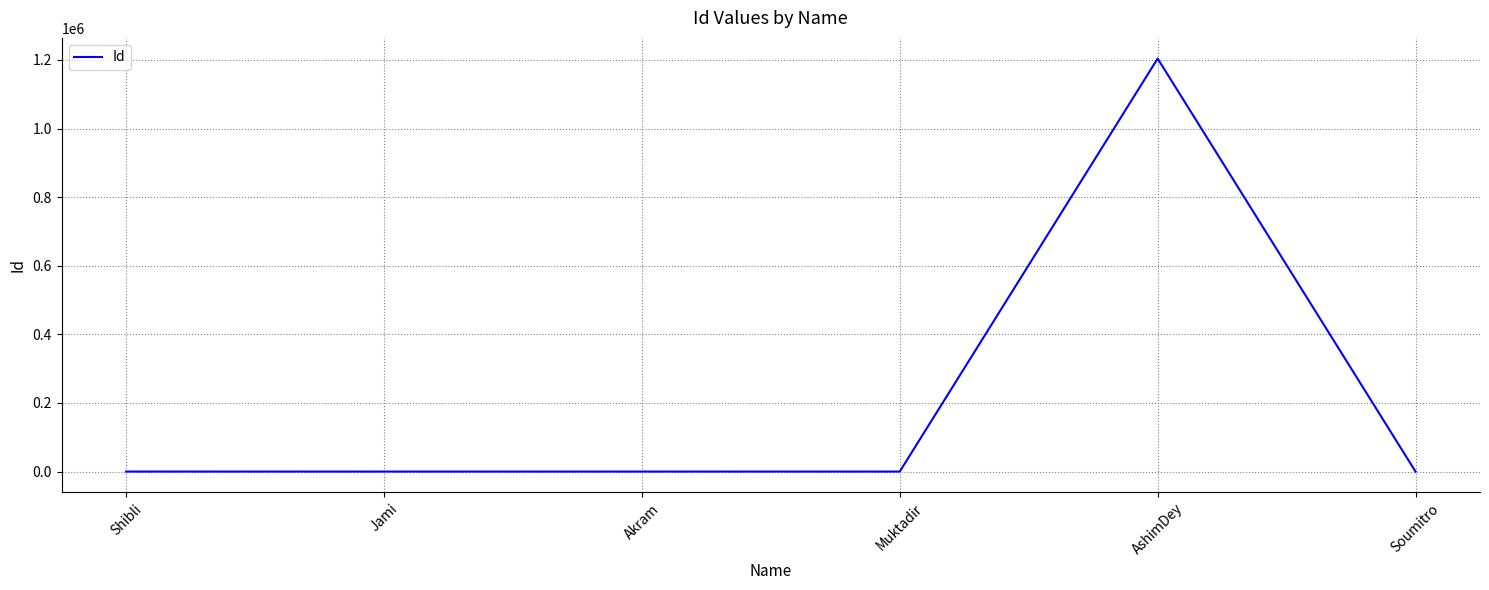

The value at AshimDey is 1204052. True or false?

True